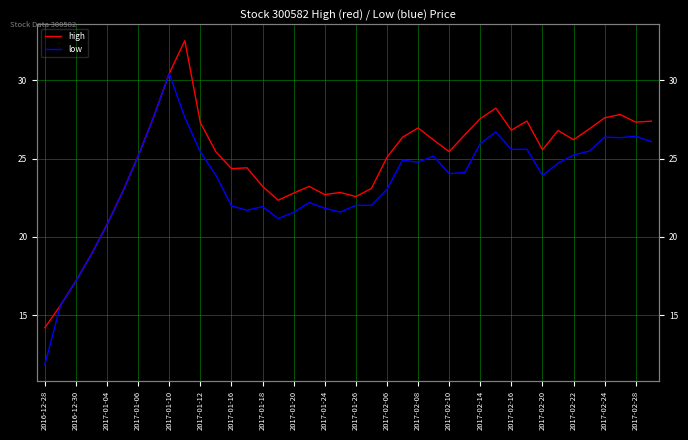

What is the label of the 35th point from the right?

2017-01-12